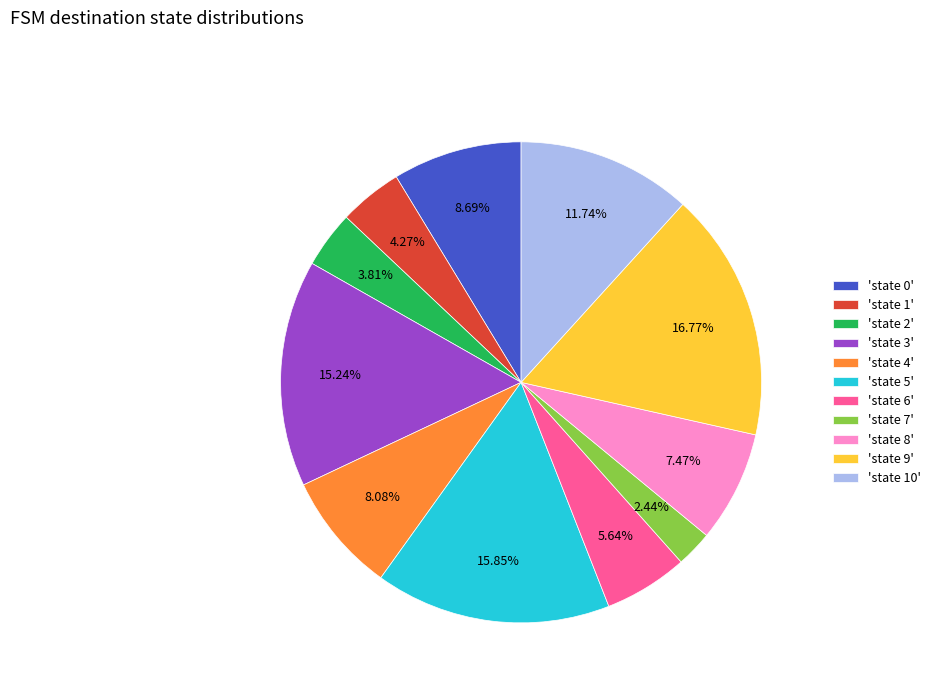

Between 'state 0' and 'state 4', which is larger?

'state 0'